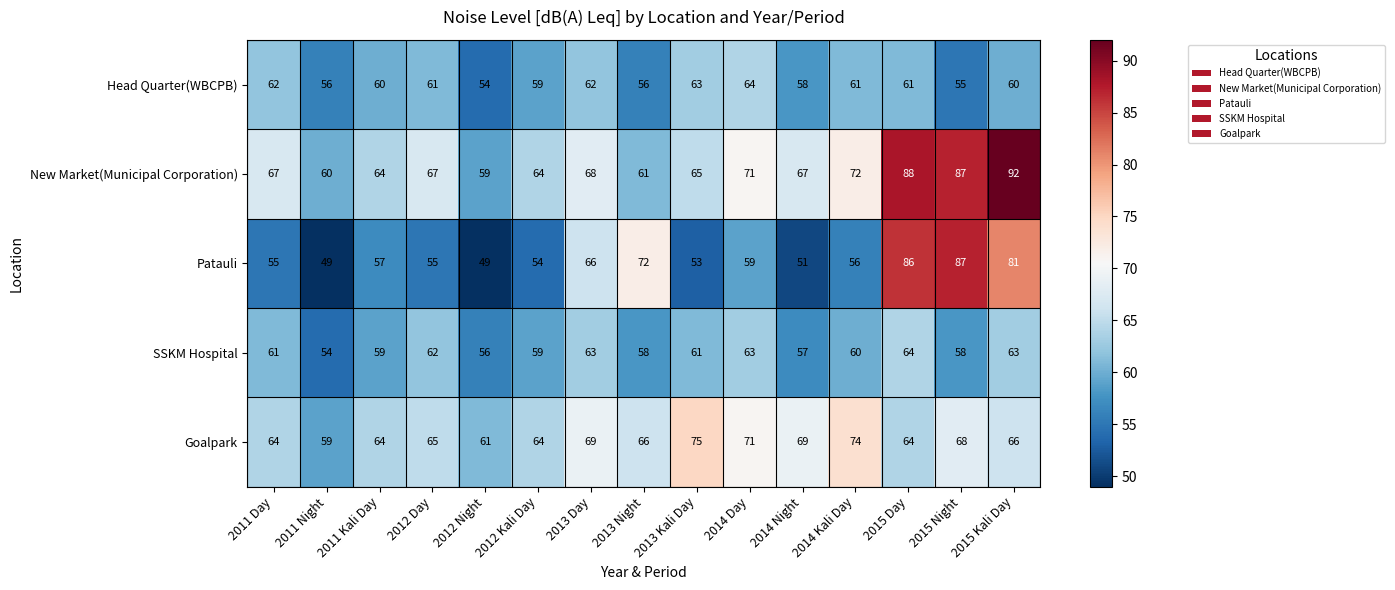

Read the SSKM Hospital value at 2015 Day, to the nearest 10.

60